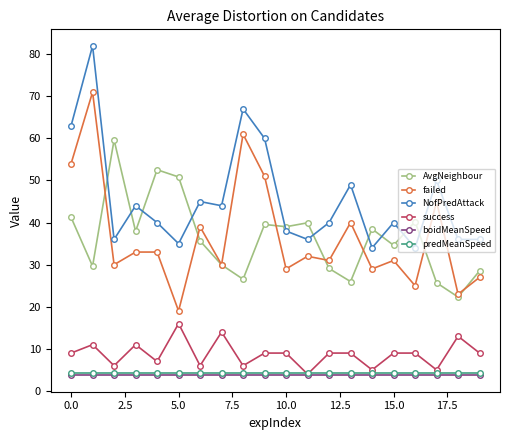

What is the minimum value shown in the chart?

3.7